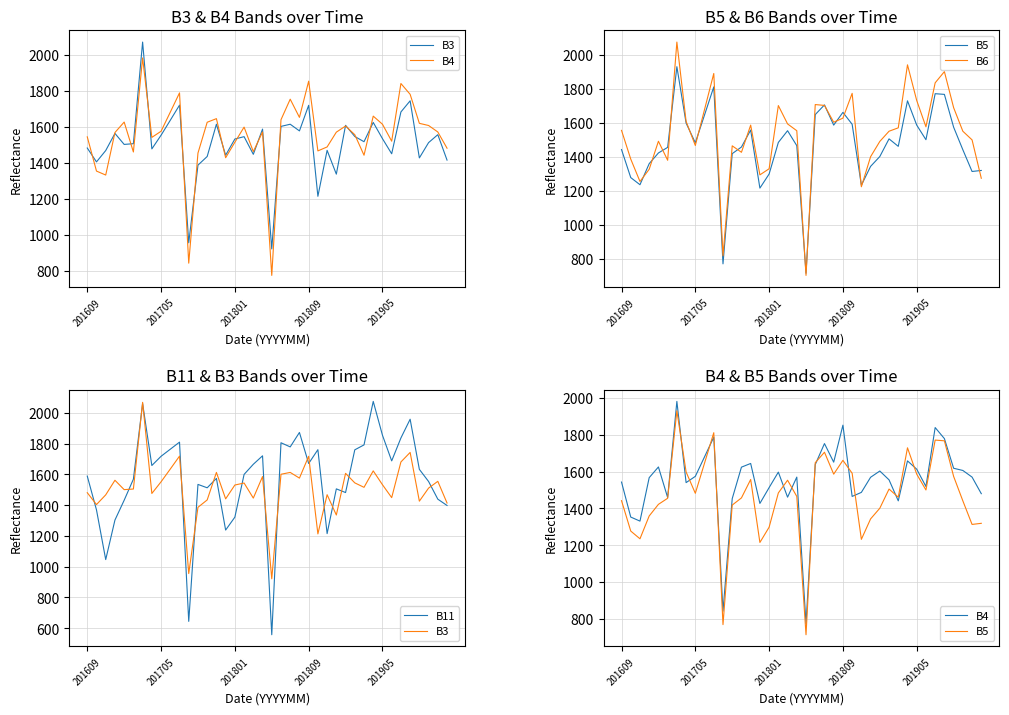

What is the difference between the highest and lowest values at 21?

205